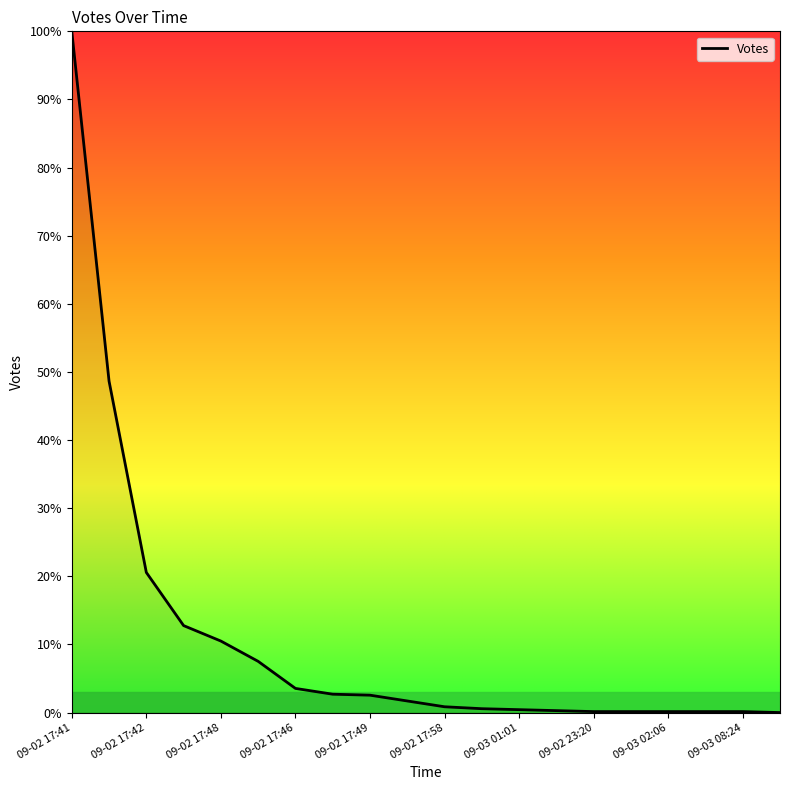

What is the greatest value displayed?

100.0